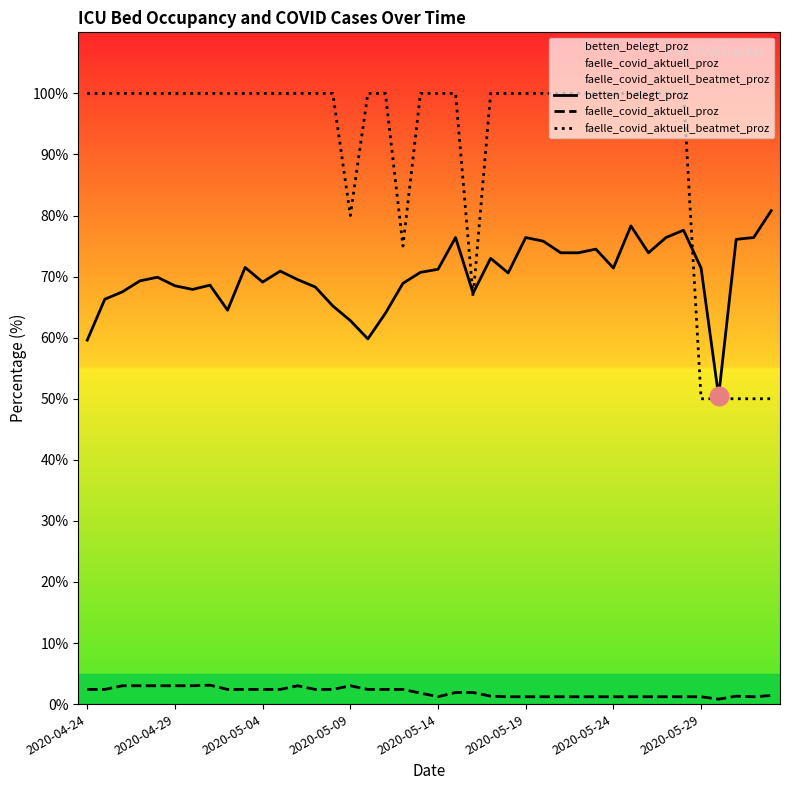

Is the value of faelle_covid_aktuell_proz at 2020-05-09 greater than the value of faelle_covid_aktuell_beatmet_proz at 2020-04-24?

No